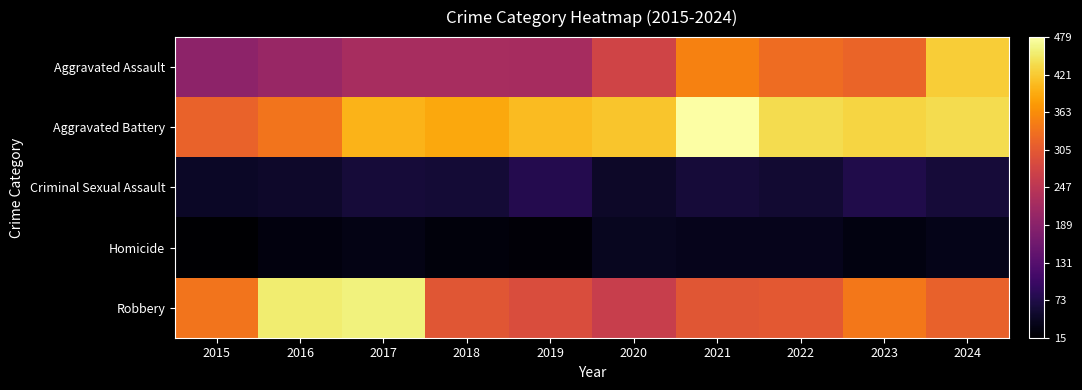

At which category is the sum across all series the highest?

2024